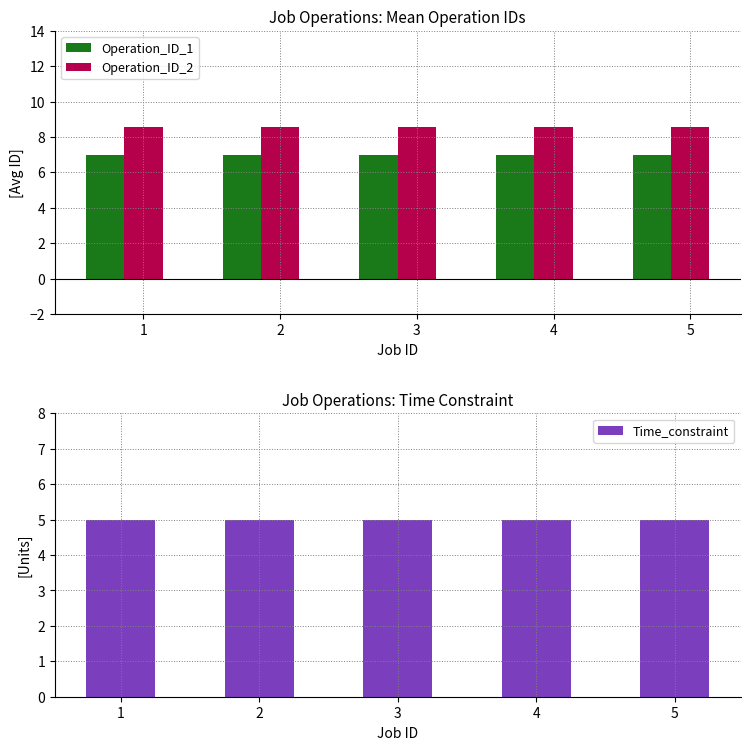

True or false: Time_constraint has a value of 7.4 at 1.

False